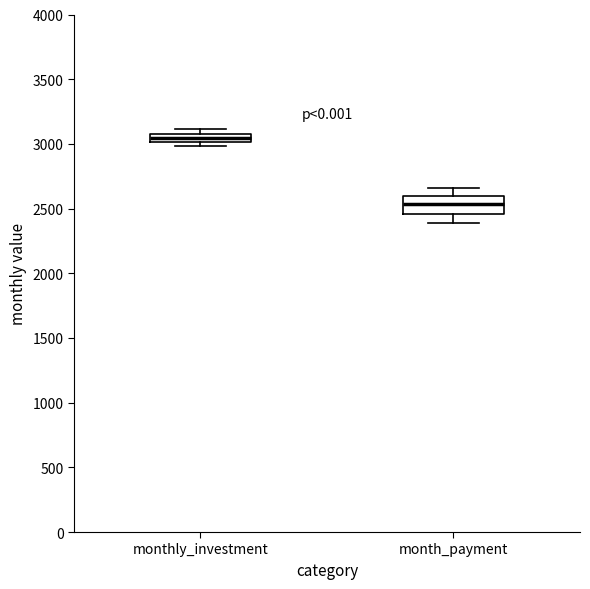

Where is the upper edge of the box for monthly_investment on the y-axis? The values are not printed on the chart, so give them approximately, as read against the axis.

3100